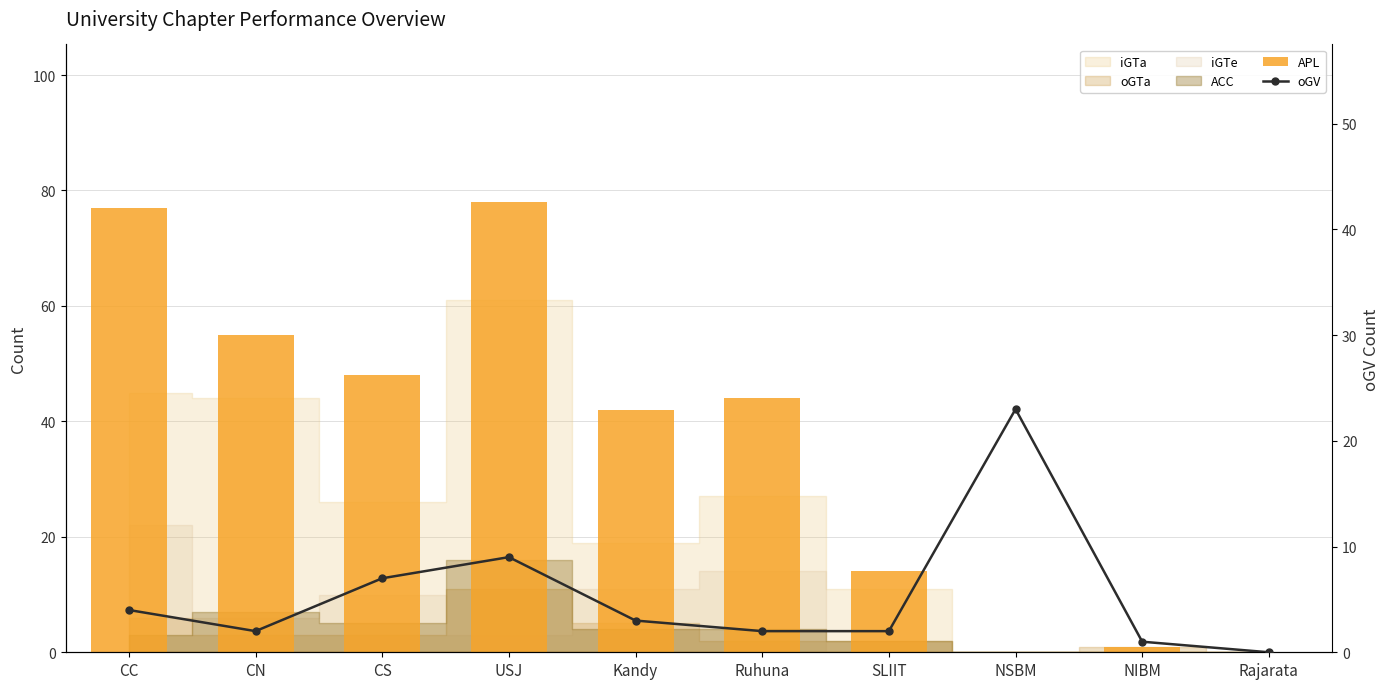

Rank the categories by oGV value from highest to lowest.

NSBM, USJ, CS, CC, Kandy, CN, Ruhuna, SLIIT, NIBM, Rajarata